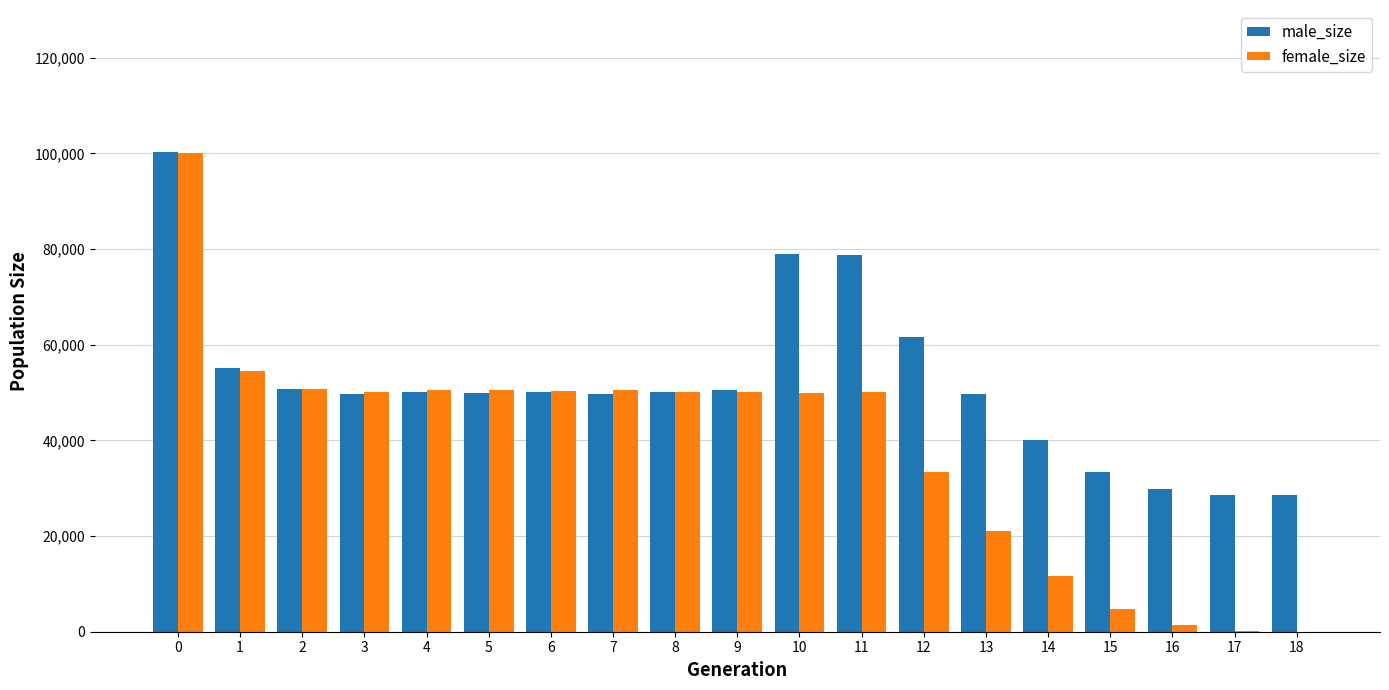

What is the highest value of the male_size series?

100224